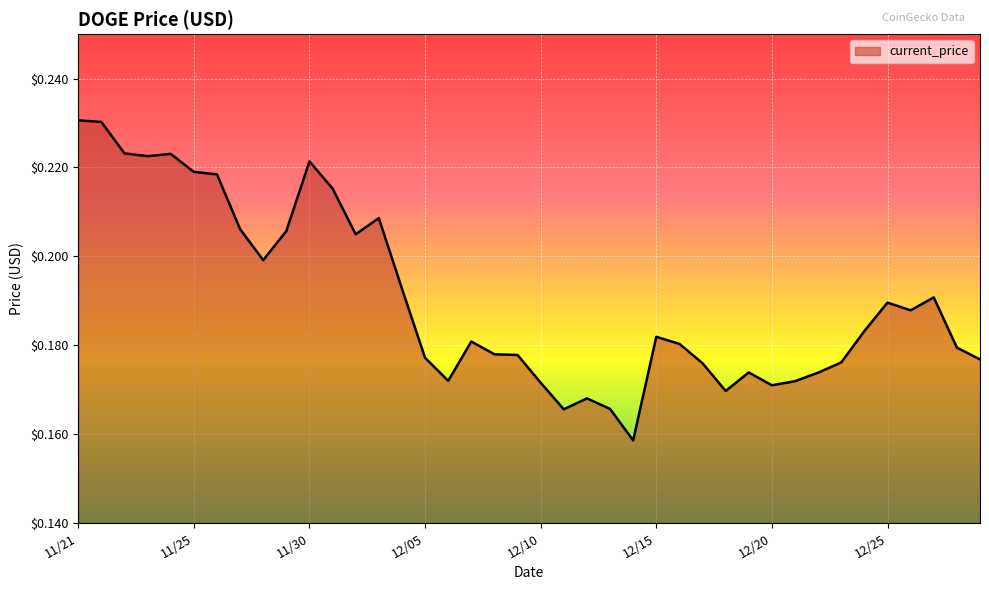

How many categories are shown in the chart?

40